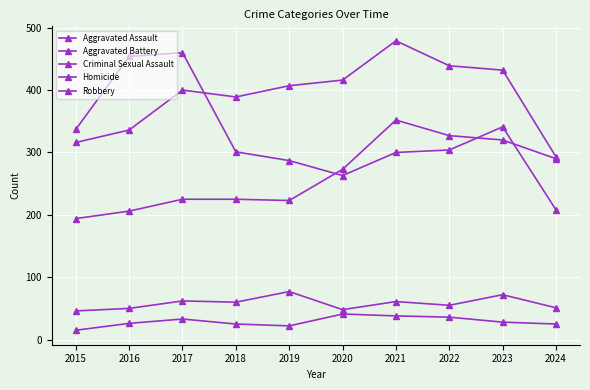

How many lines are shown in the chart?

5